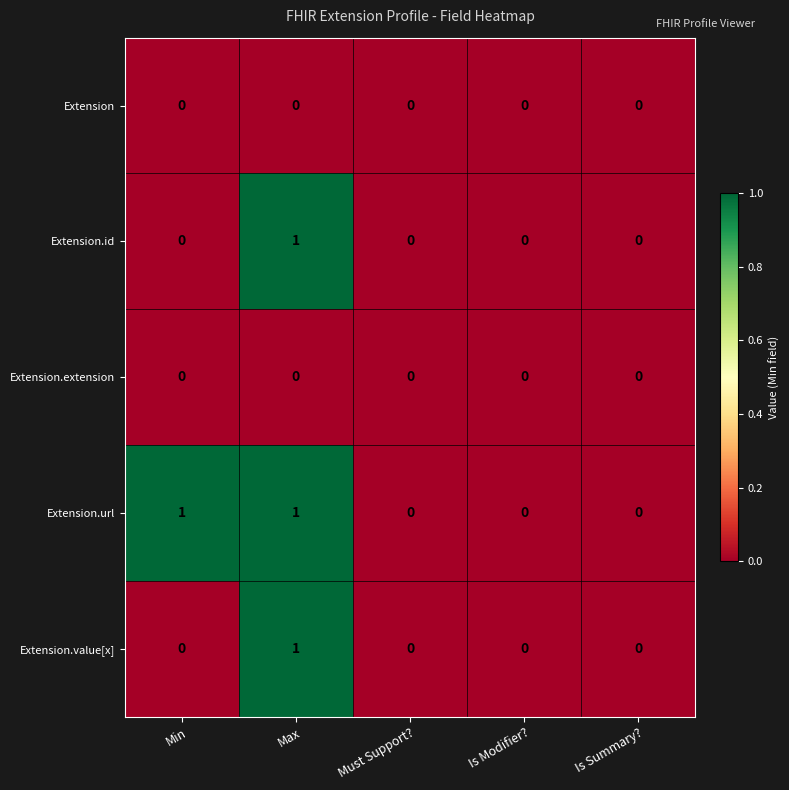

The value of Extension.value[x] at Is Summary? is 0. True or false?

True